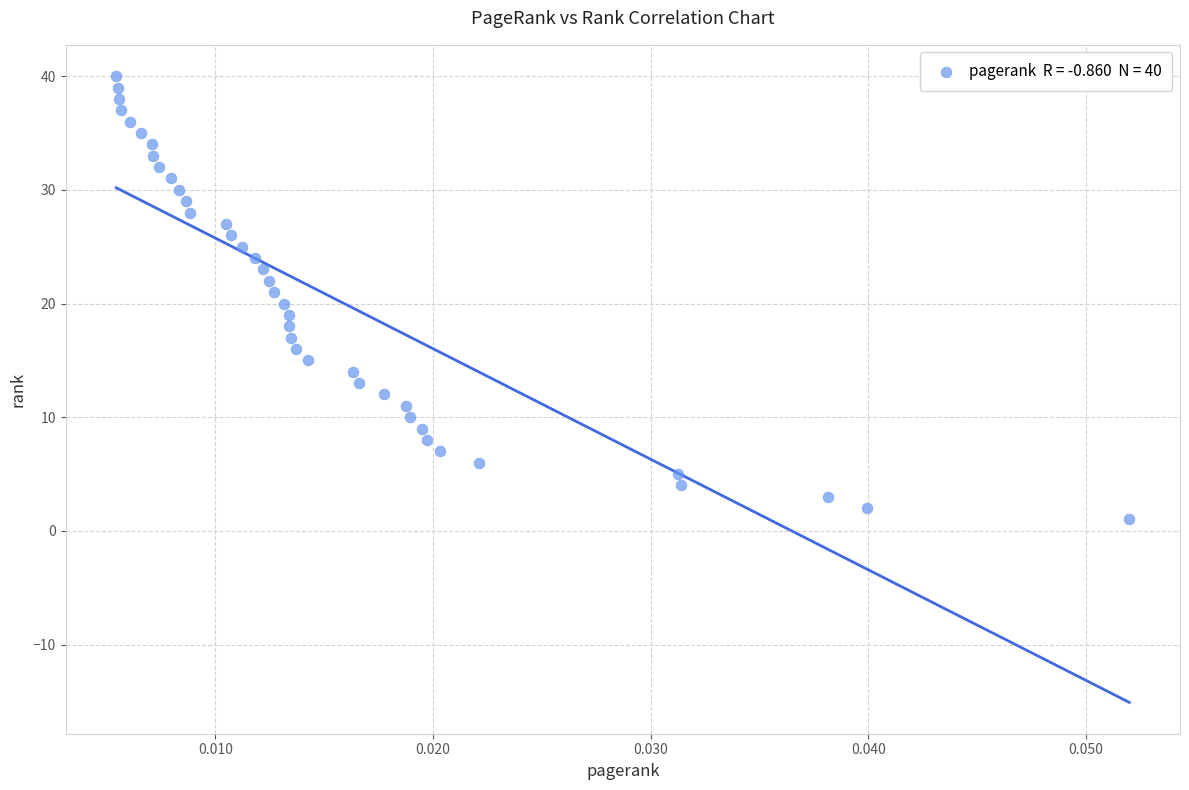

What is the range of Y values (max minus min)?

39